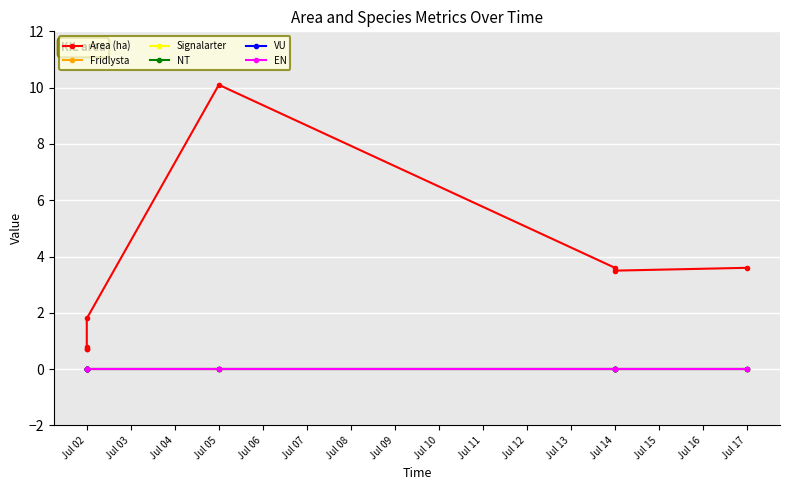

What is the greatest value displayed?

10.1